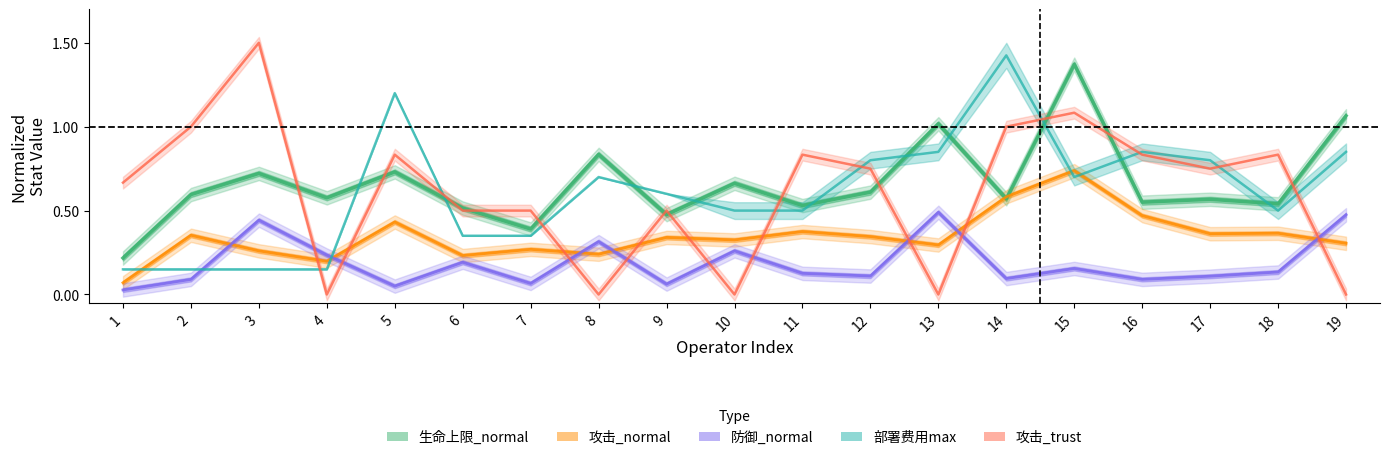

How many lines are shown in the chart?

5